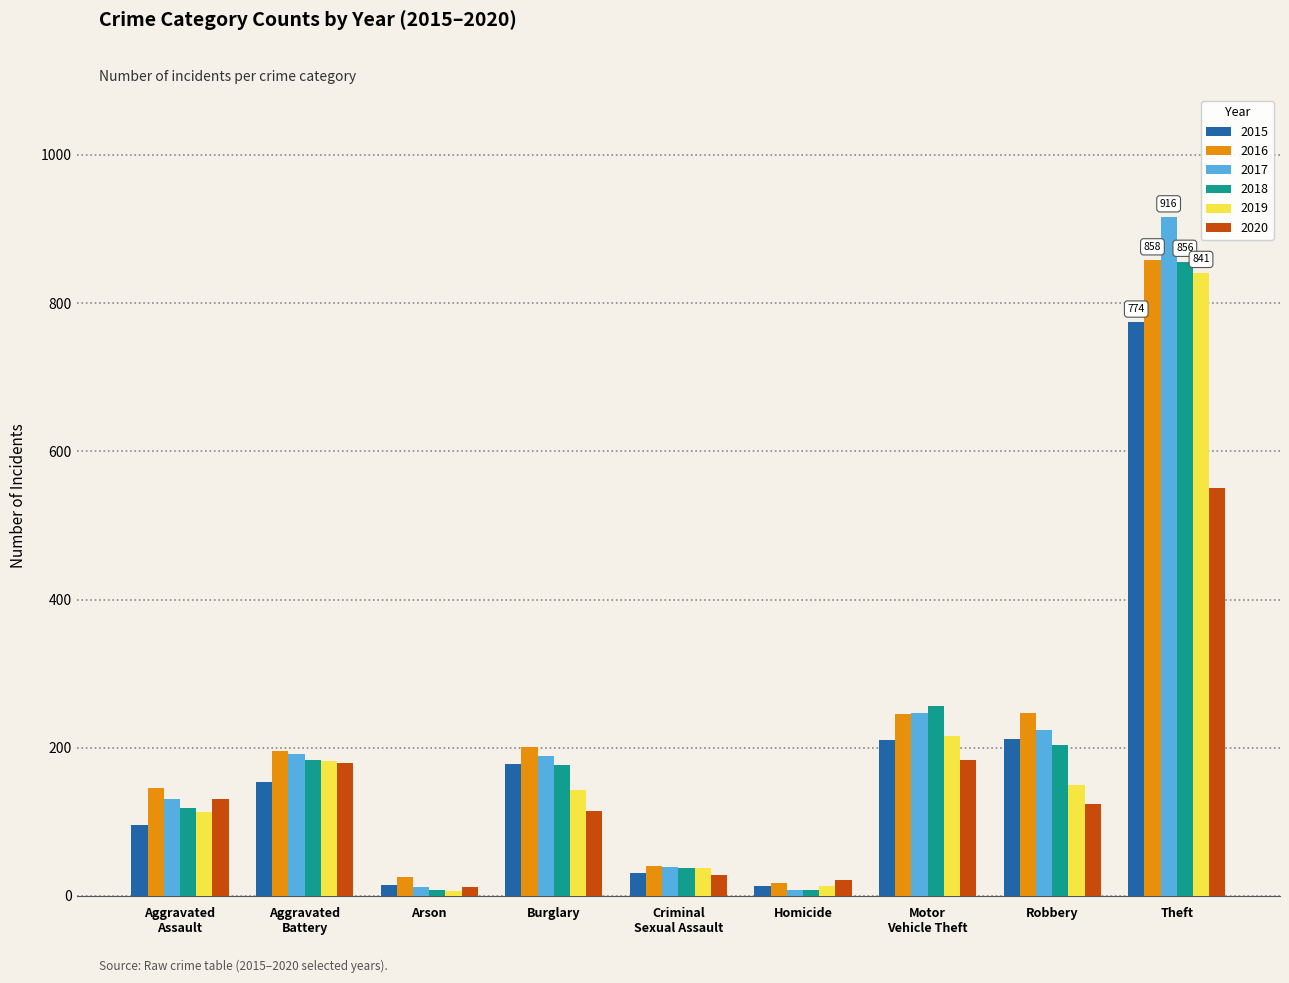

At which category is the sum across all series the highest?

Theft